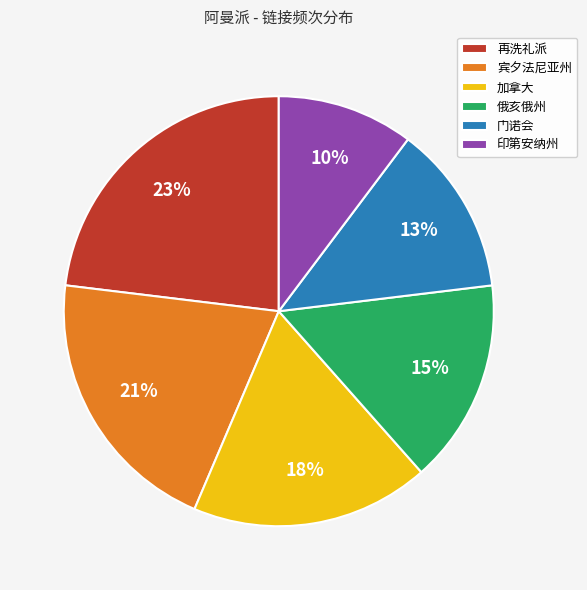

To the nearest percent, what is the difference between the 印第安纳州 and 俄亥俄州 slice percentages?

5%